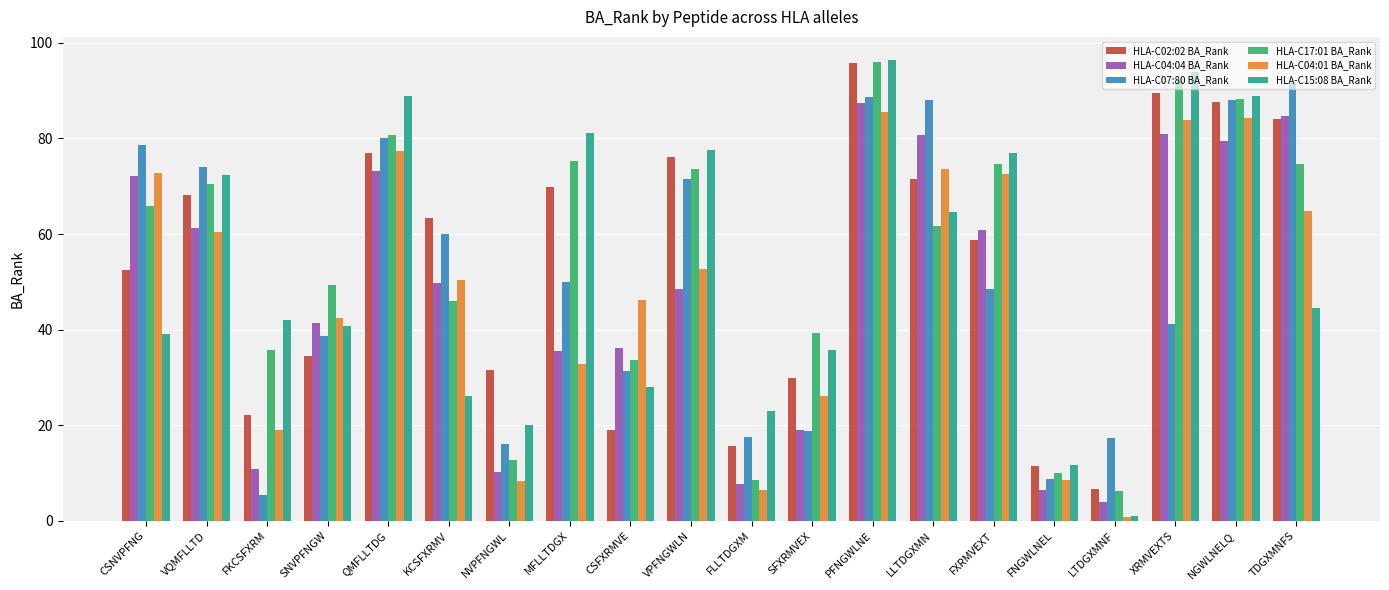

At which label is HLA-C17:01 BA_Rank closest to 51?

SNVPFNGW